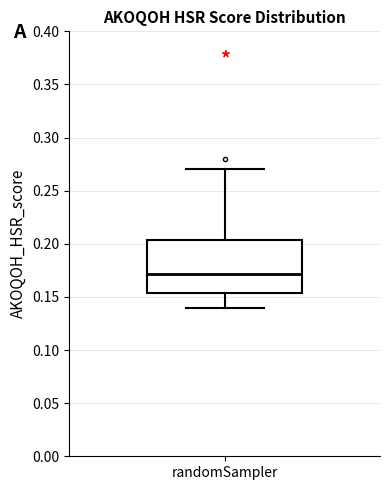

Where is the upper edge of the box for randomSampler on the y-axis? The values are not printed on the chart, so give them approximately, as read against the axis.

0.205